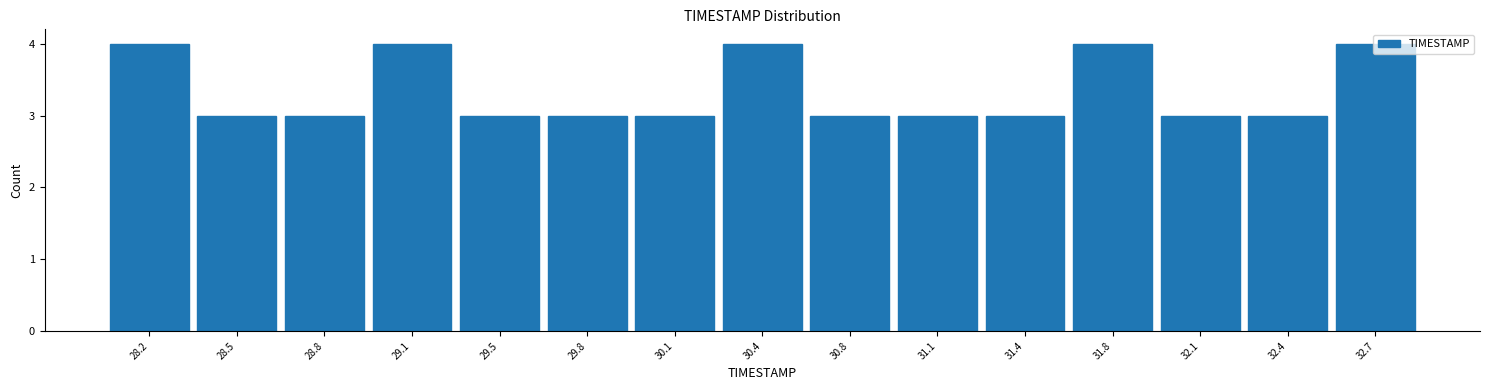

How tall is the bar that spans 31.60 to 31.90 on the x-axis? Neither the bar edges nor the heights are printed on the chart, so give them approximately, as read against the axes.

4